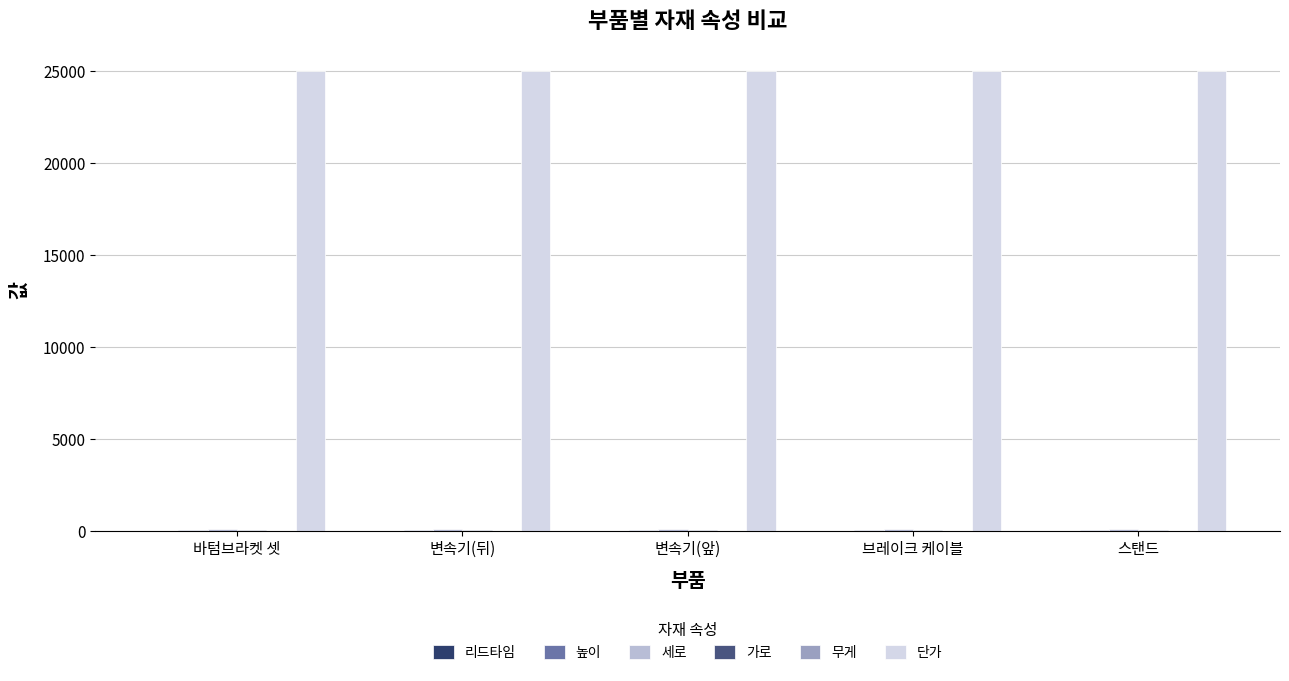

Does the chart contain stacked bars?

No